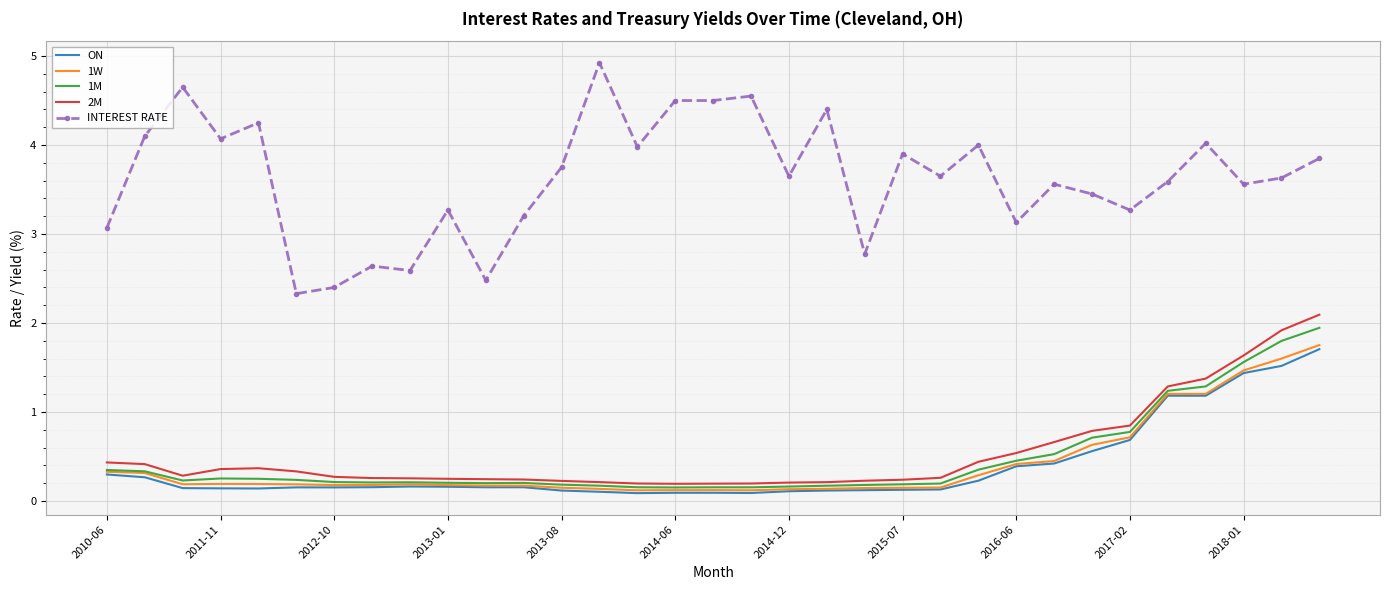

Which series has the largest total across all categories?

INTEREST RATE